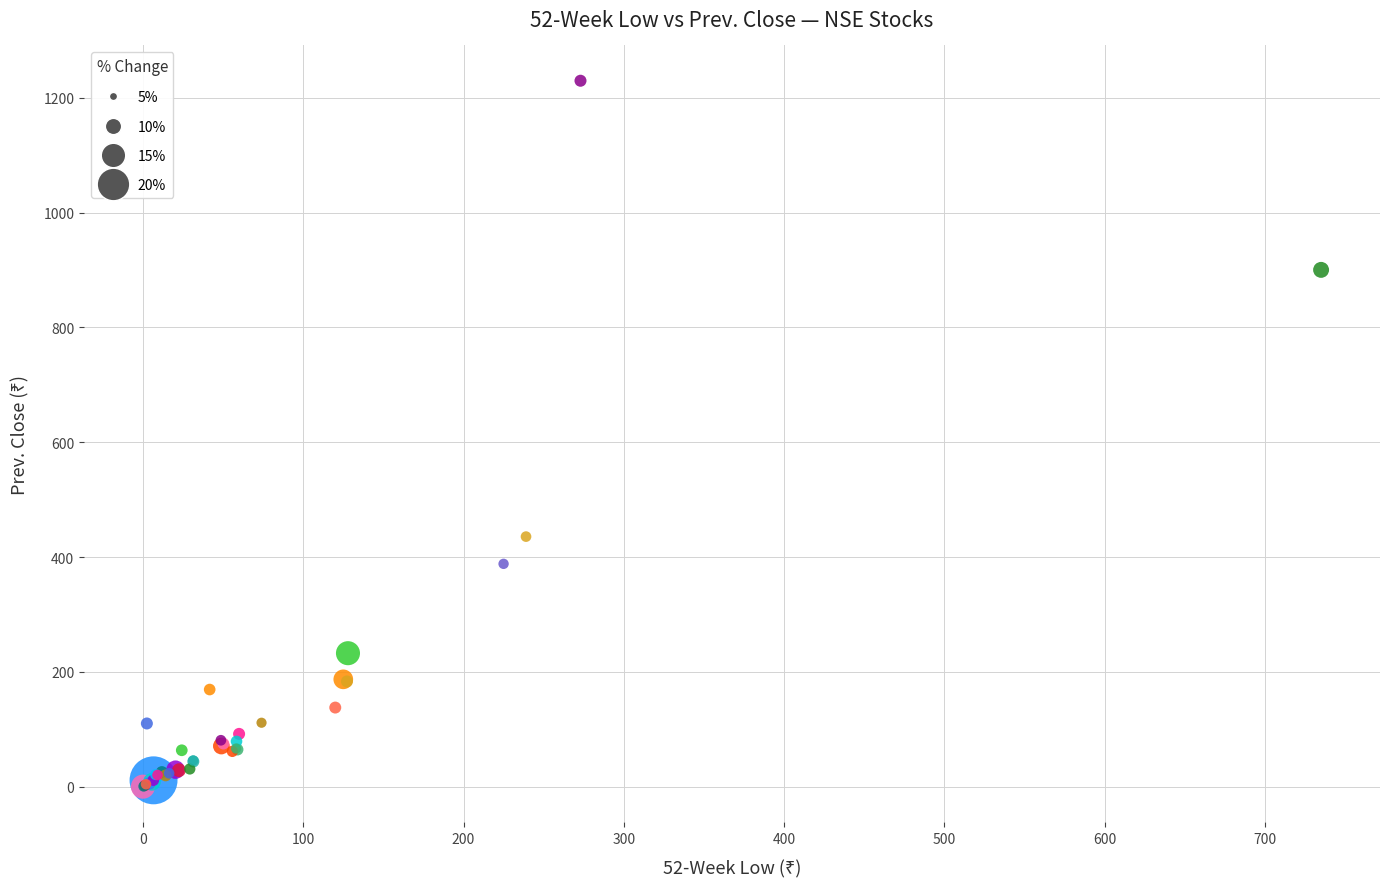

What Y value in the scatter plot is closest to 614?

435.7